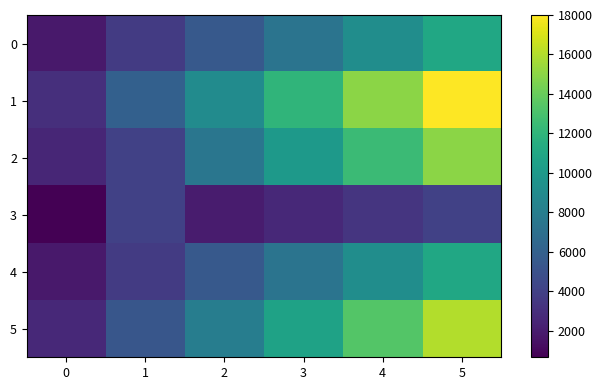

Reading left to right, list all the values displayed in this chart.

0: 0=1833.3	1=3666.7	2=5500.0	3=7333.3	4=9166.7	5=11000.0
1: 0=3000.0	1=6000.0	2=9000.0	3=12000.0	4=15000.0	5=18000.0
2: 0=2500.0	1=4000.0	2=7500.0	3=10000.0	4=12500.0	5=15000.0
3: 0=666.7	1=4000.0	2=2000.0	3=2666.7	4=3333.3	5=4000.0
4: 0=1833.3	1=3666.7	2=5500.0	3=7333.3	4=9166.7	5=11000.0
5: 0=2666.7	1=5333.3	2=8000.0	3=10666.7	4=13333.3	5=16000.0